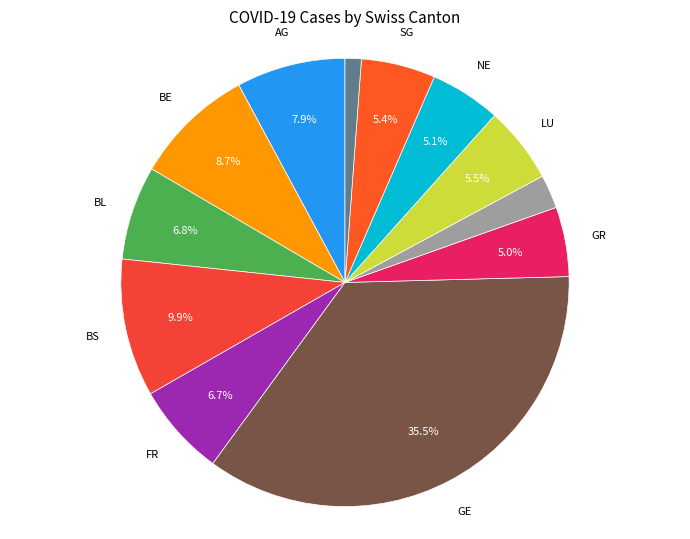

How many slices are in this pie chart?

12